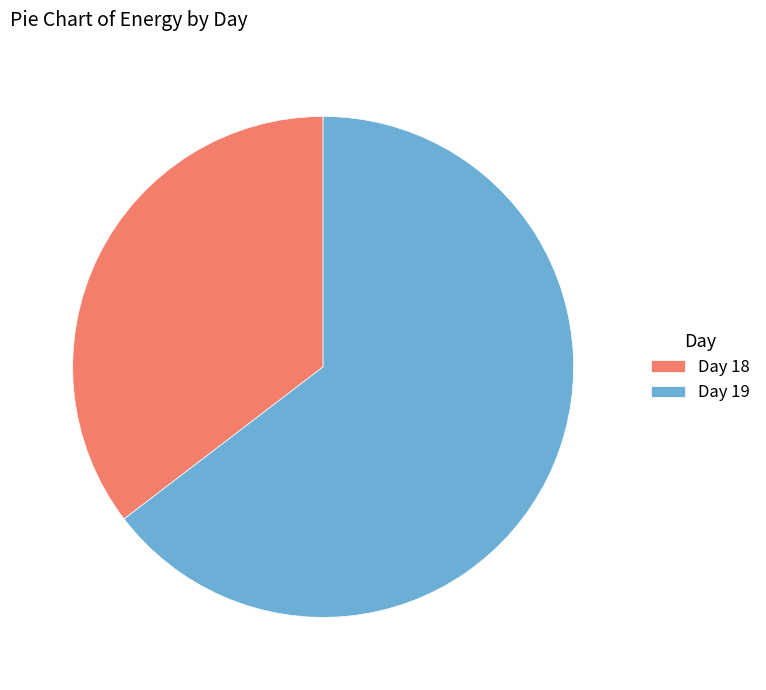

What is the smallest slice in the pie chart?

Day 18